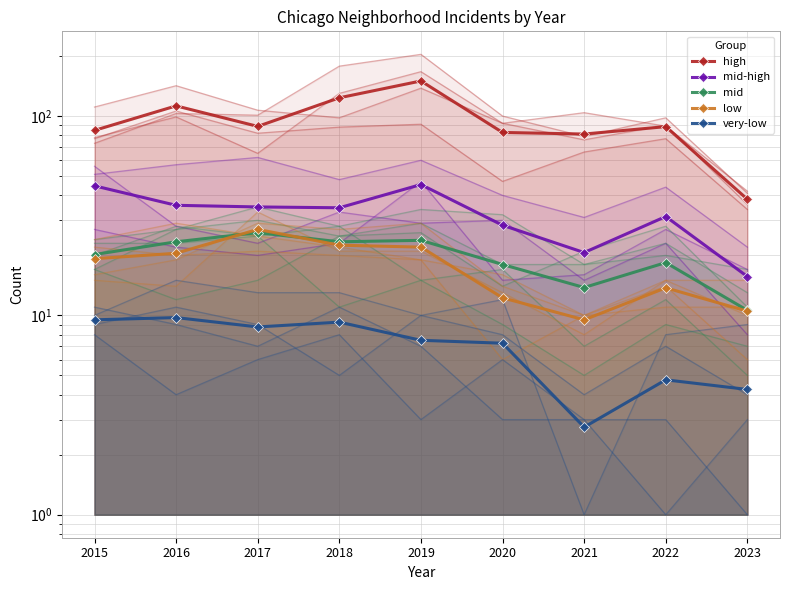

The value of low at 2022 is 13.8. True or false?

True